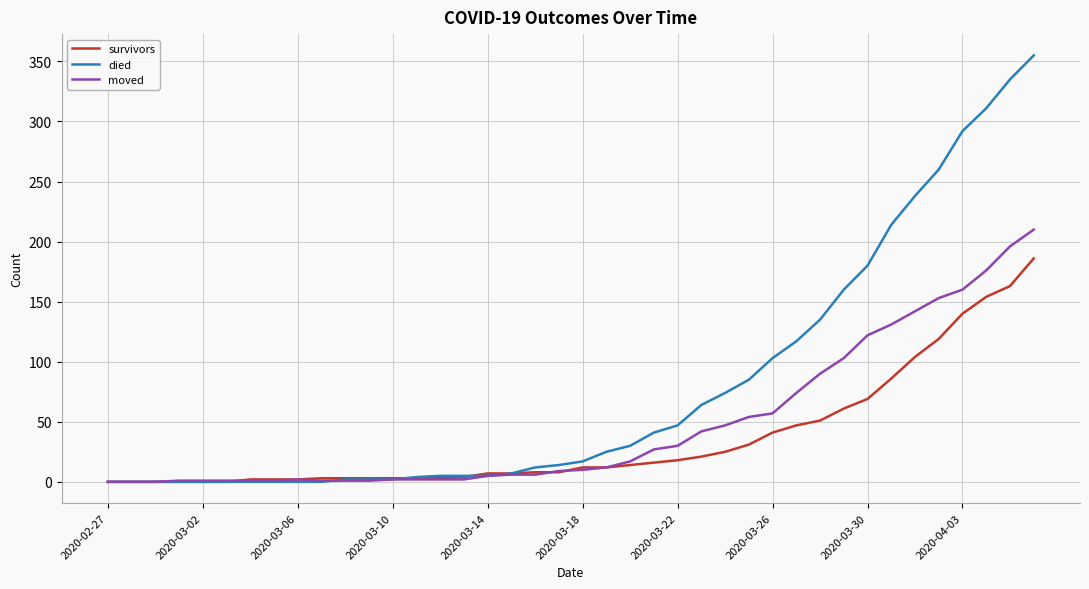

Rank the series by their average value, from highest to lowest.

died, moved, survivors